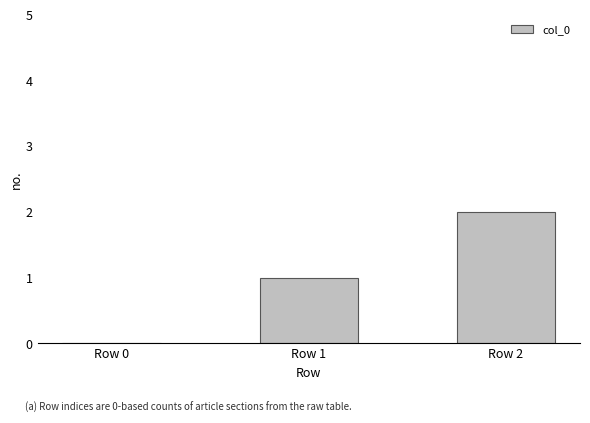

Which category has the highest value across all series?

Row 2